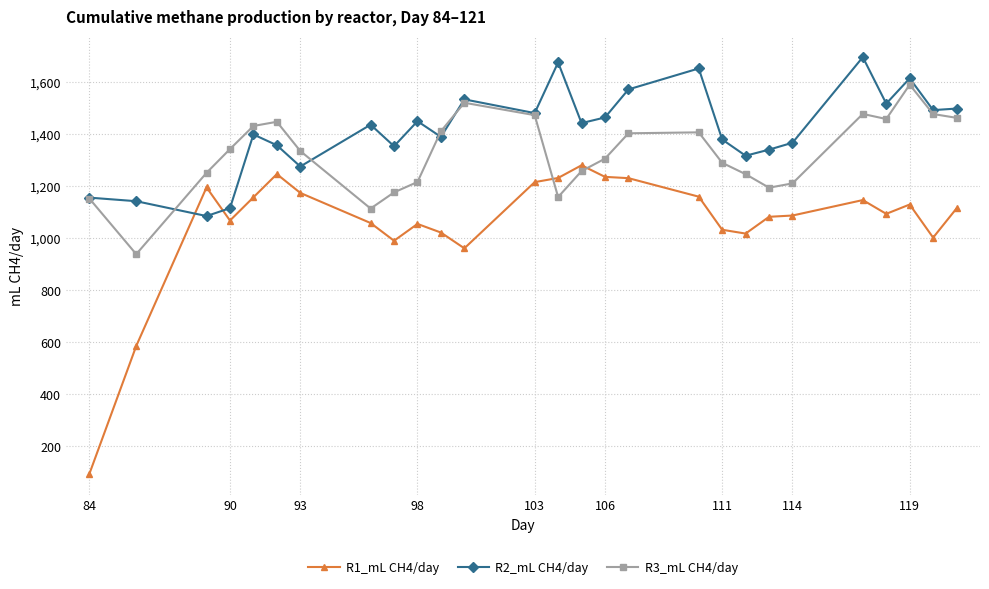

True or false: R3_mL CH4/day and R1_mL CH4/day intersect in this chart.

True